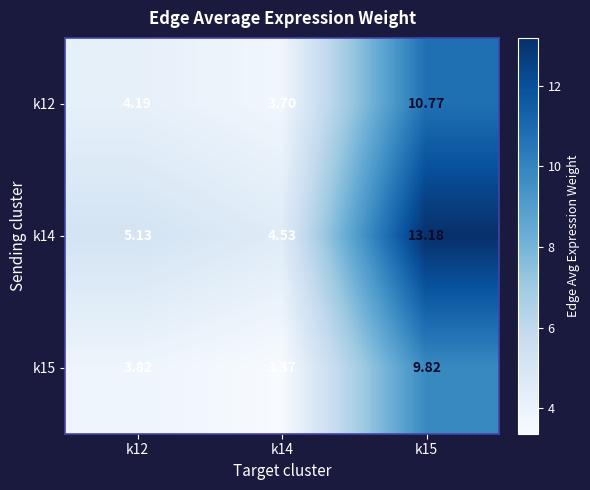

Which category has the highest value across all series?

k15